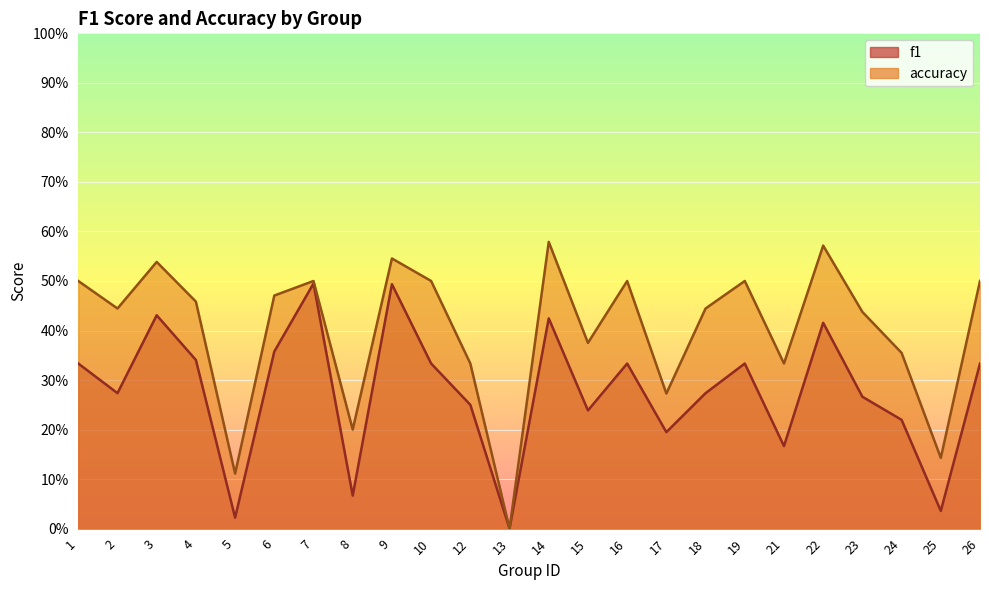

What is the sum of the accuracy values at 26 and 25?

0.6